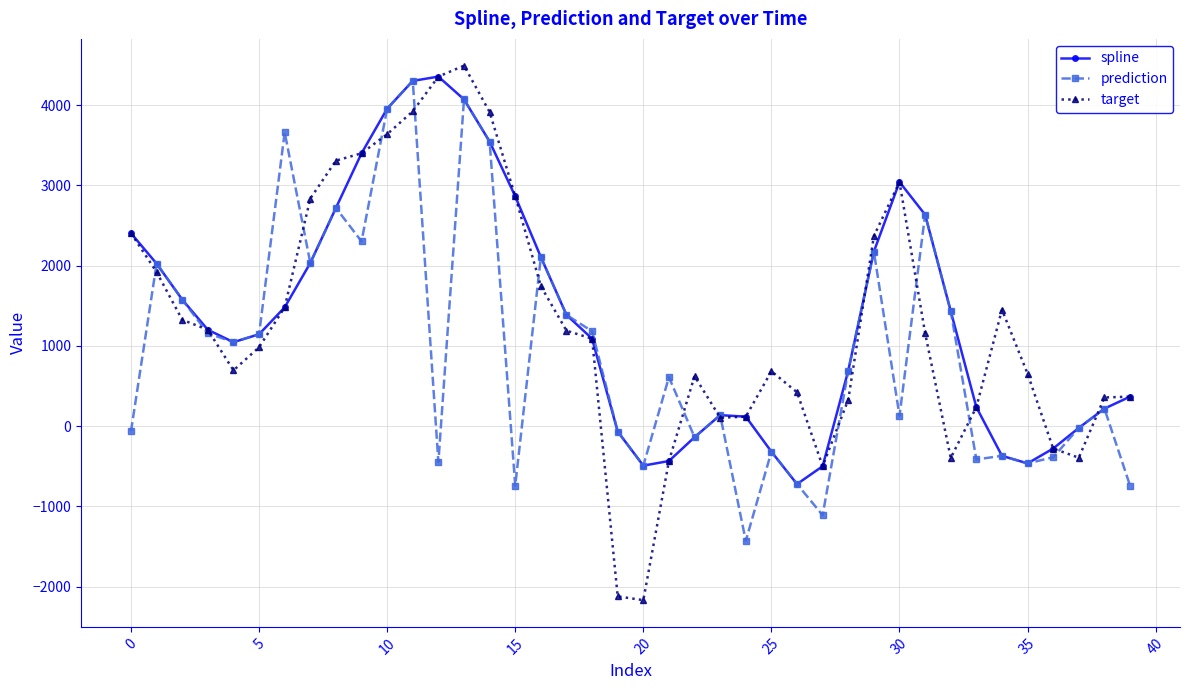

Which series has the widest spread of values?

target